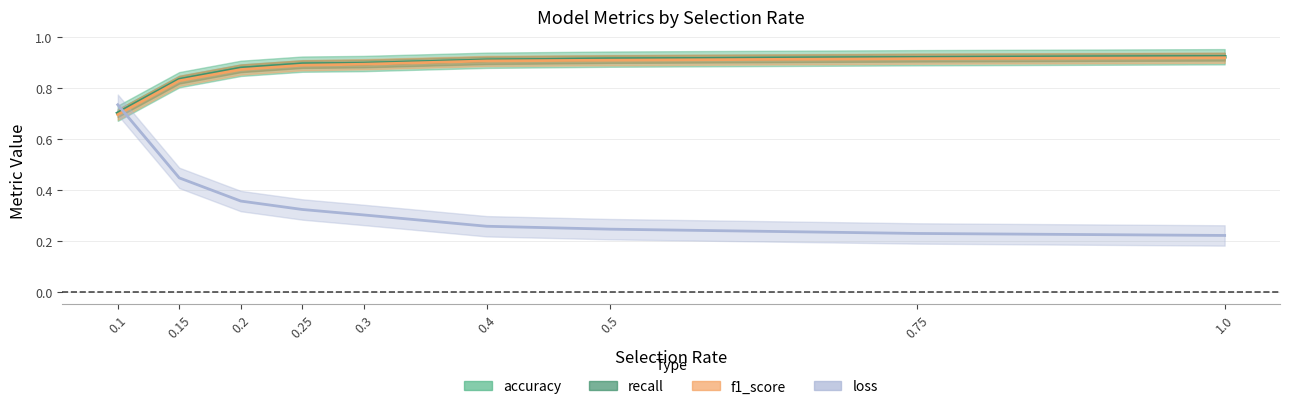

What is the difference between the maximum and minimum values in the accuracy series?

0.2